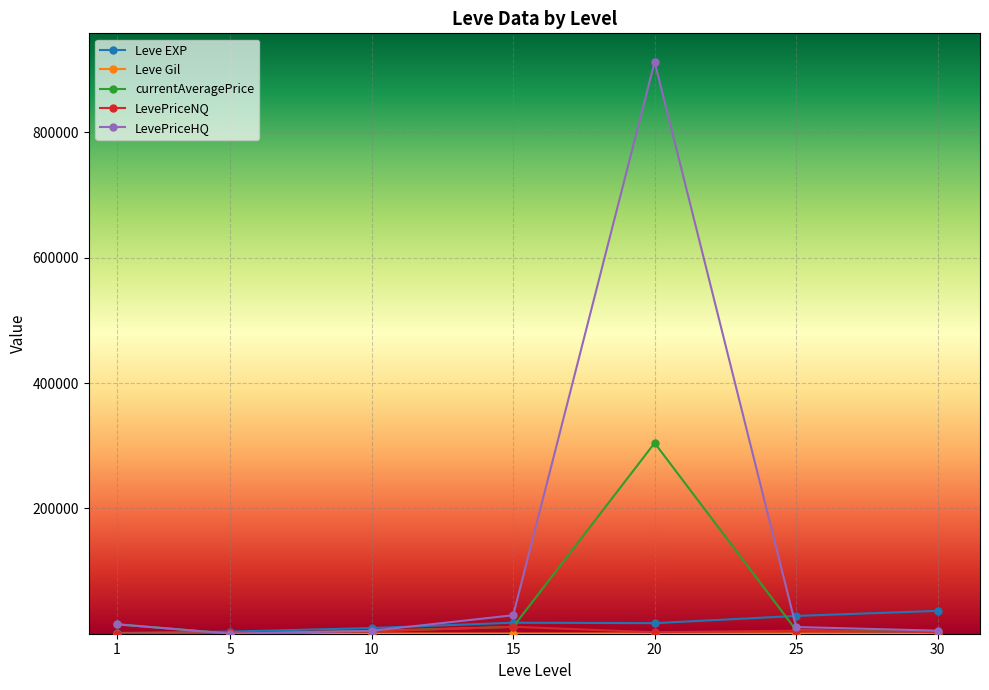

At which category is the sum across all series the highest?

20